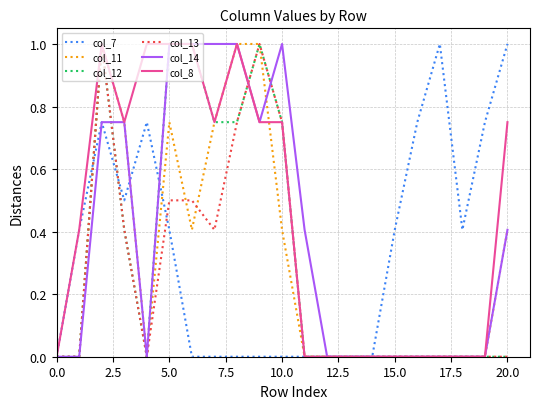

Which series has the largest total across all categories?

col_8